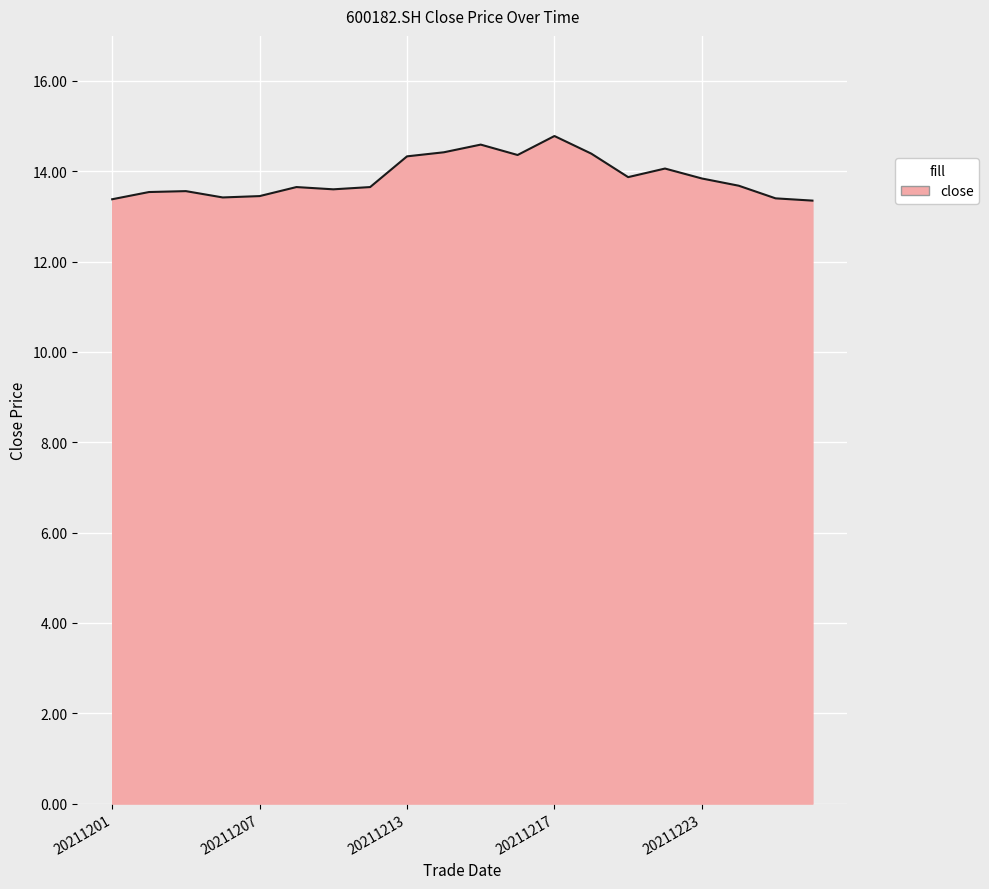

What is the difference between the maximum and minimum values?

1.4